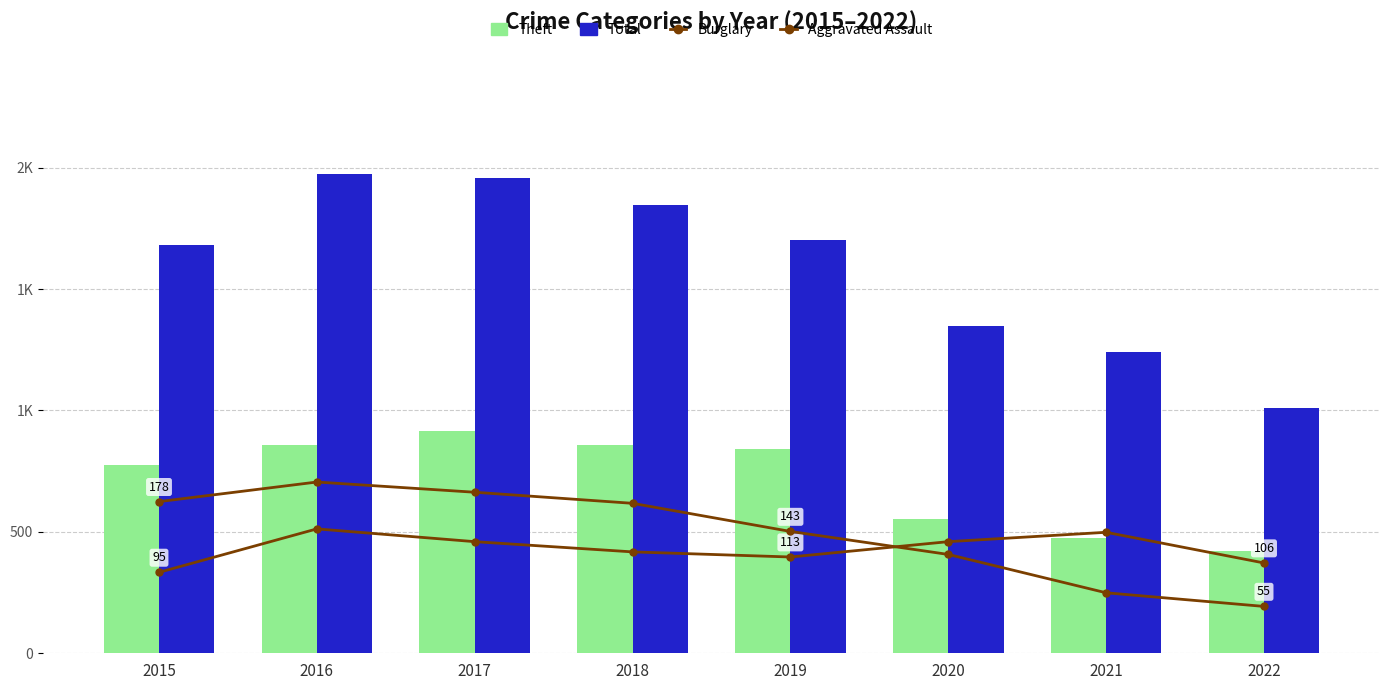

Rank the categories by Theft value from lowest to highest.

2022, 2021, 2020, 2015, 2019, 2018, 2016, 2017